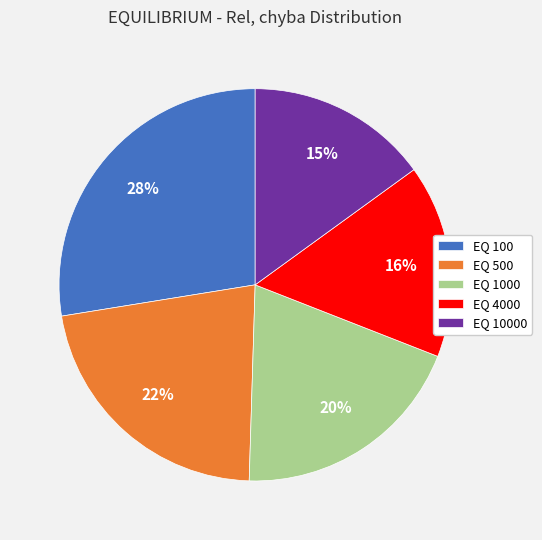

To the nearest percent, what is the difference between the largest and smallest slice percentages?

13%